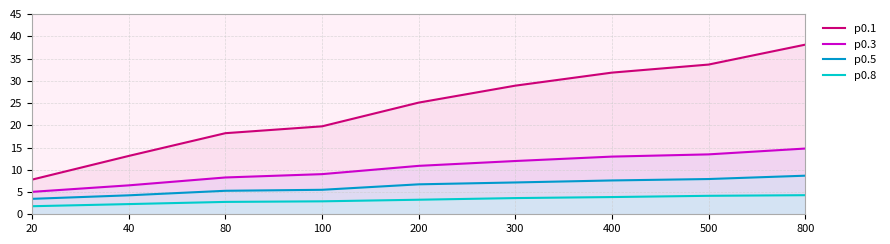

At how many categories does at least one series exceed 11?

8